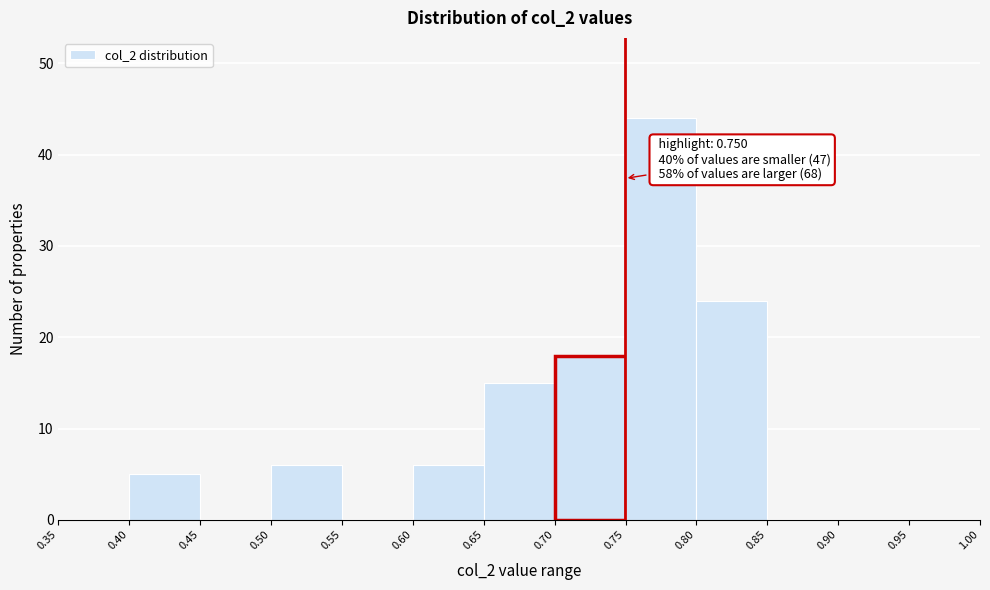

Which range on the x-axis has the tallest bar?

0.75 to 0.80